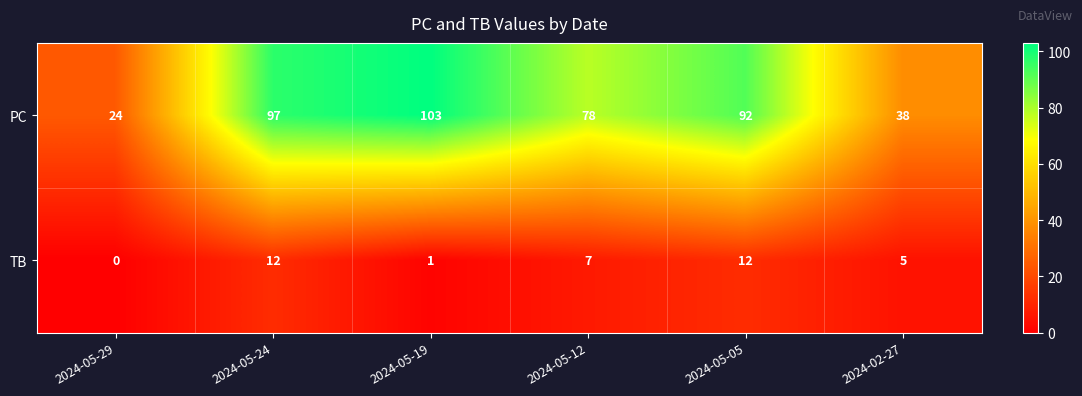

What is the sum of all PC values?

432